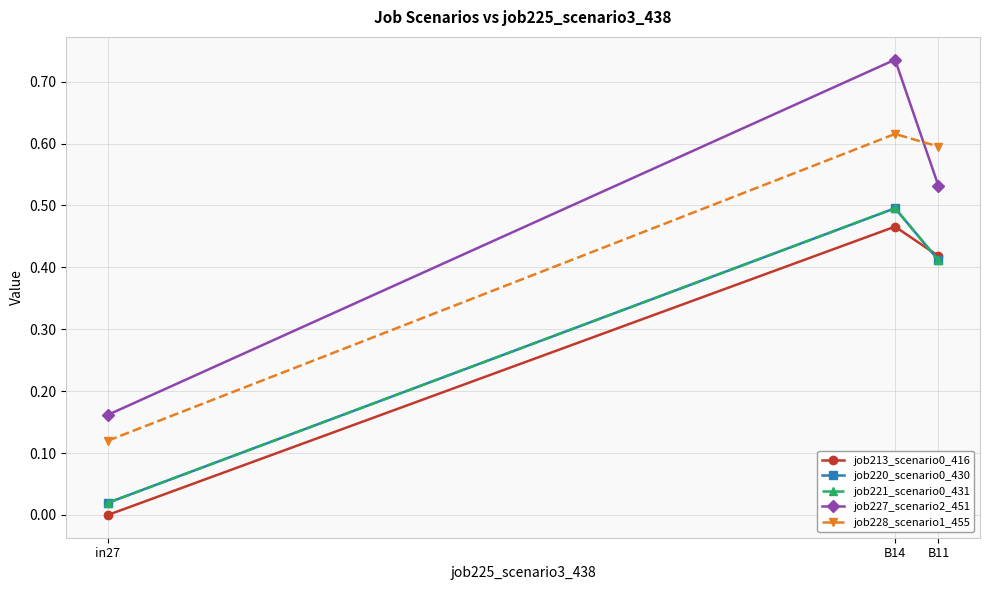

Which series changed the most between in27 and B11?

job228_scenario1_455